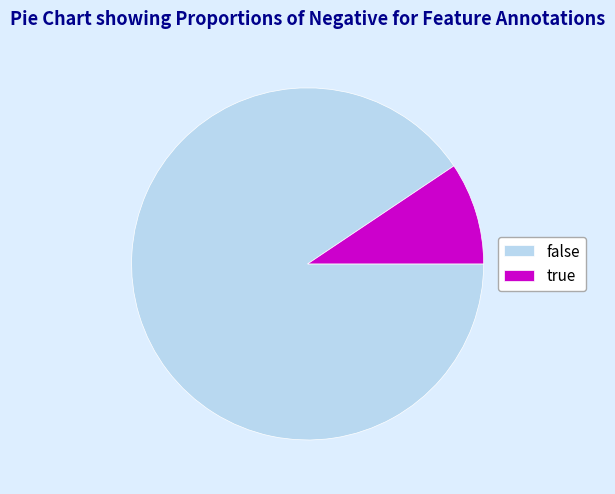

How many segments does this pie chart have?

2